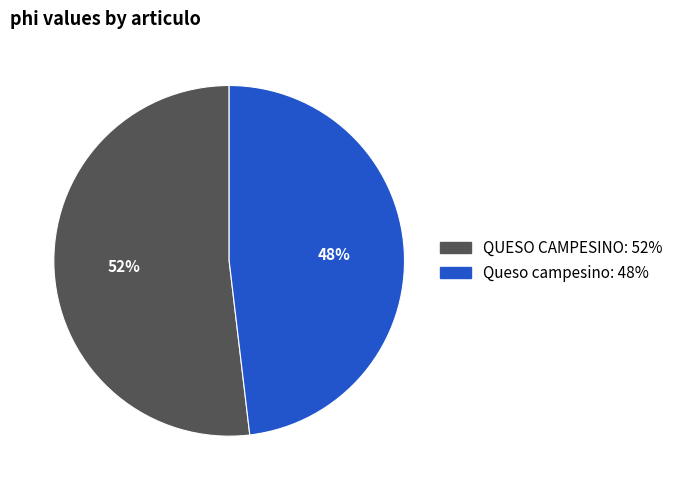

What is the ratio of the value at QUESO CAMPESINO to the value at Queso campesino?

1.1